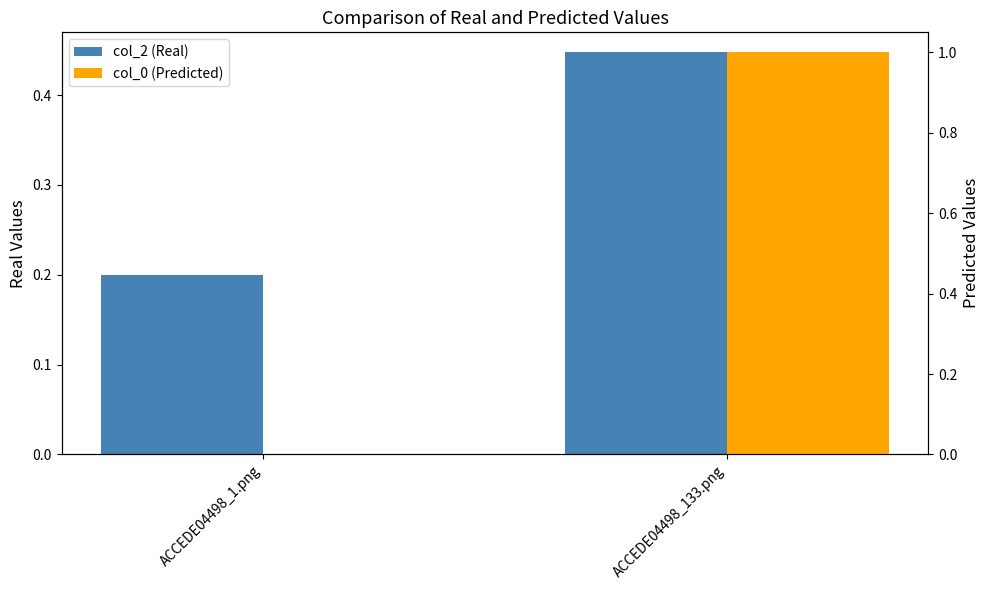

True or false: col_0 (Predicted) has a value of 0.4 at ACCEDE04498_1.png.

False